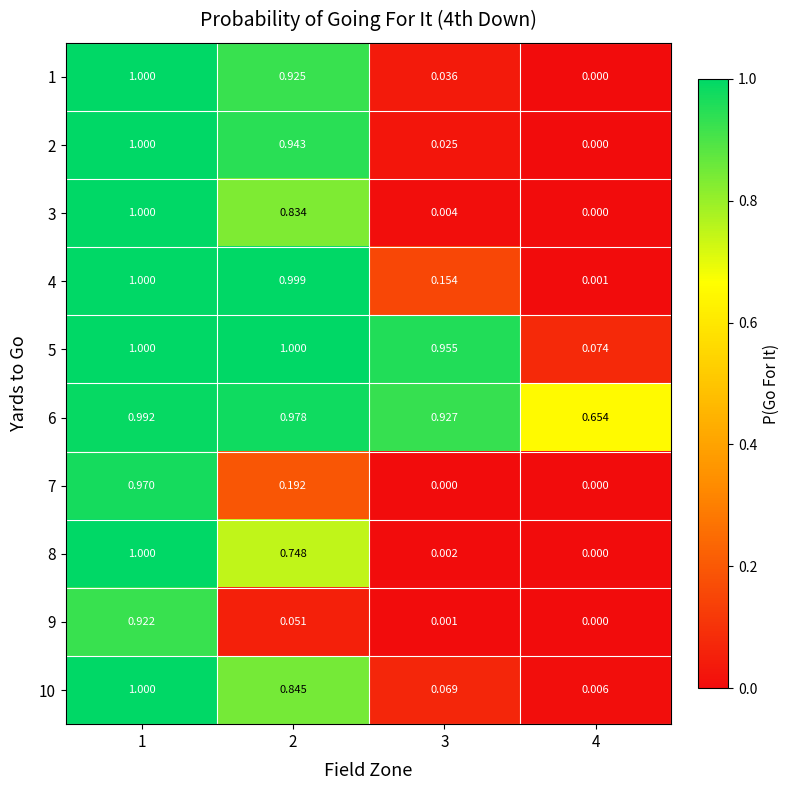

Is the value of 7 at 4 greater than the value of 2 at 3?

No